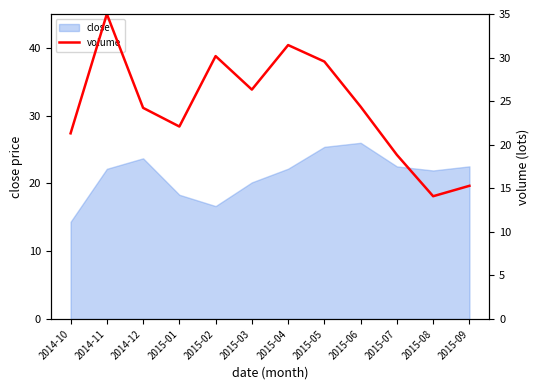

What is the minimum value shown in the chart?

14.1